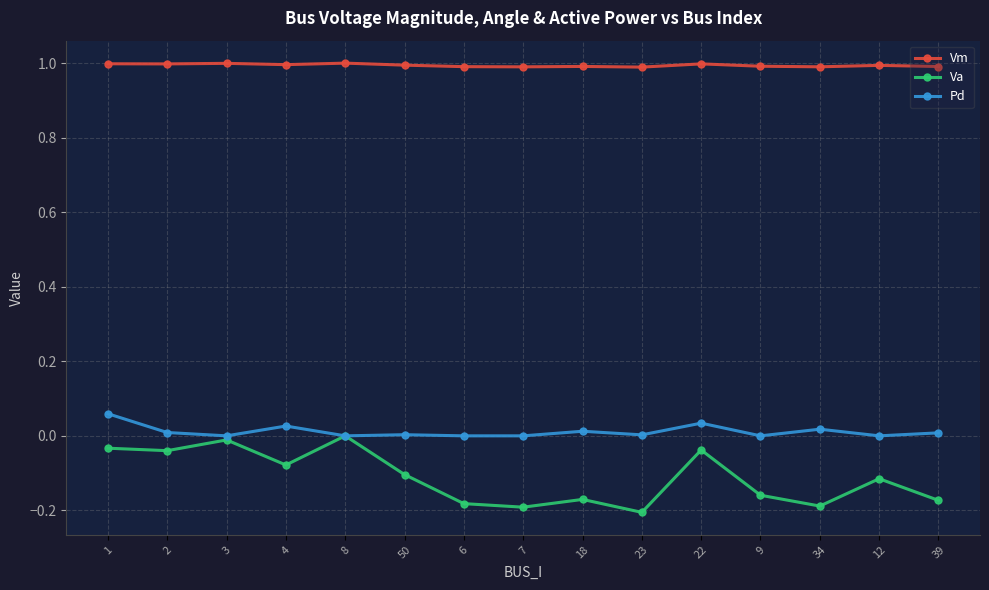

Which series has the largest range (max minus min)?

Va